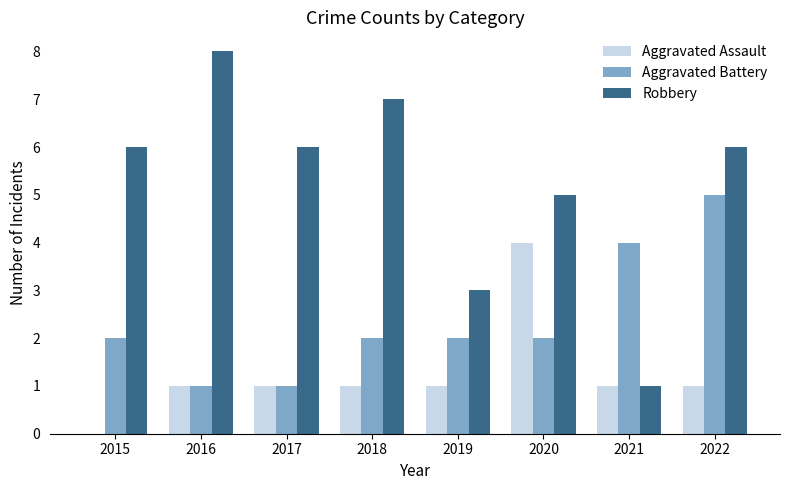

Reading left to right, transcribe all the data shown in this chart.

Aggravated Assault: 0	1	1	1	1	4	1	1
Aggravated Battery: 2	1	1	2	2	2	4	5
Robbery: 6	8	6	7	3	5	1	6